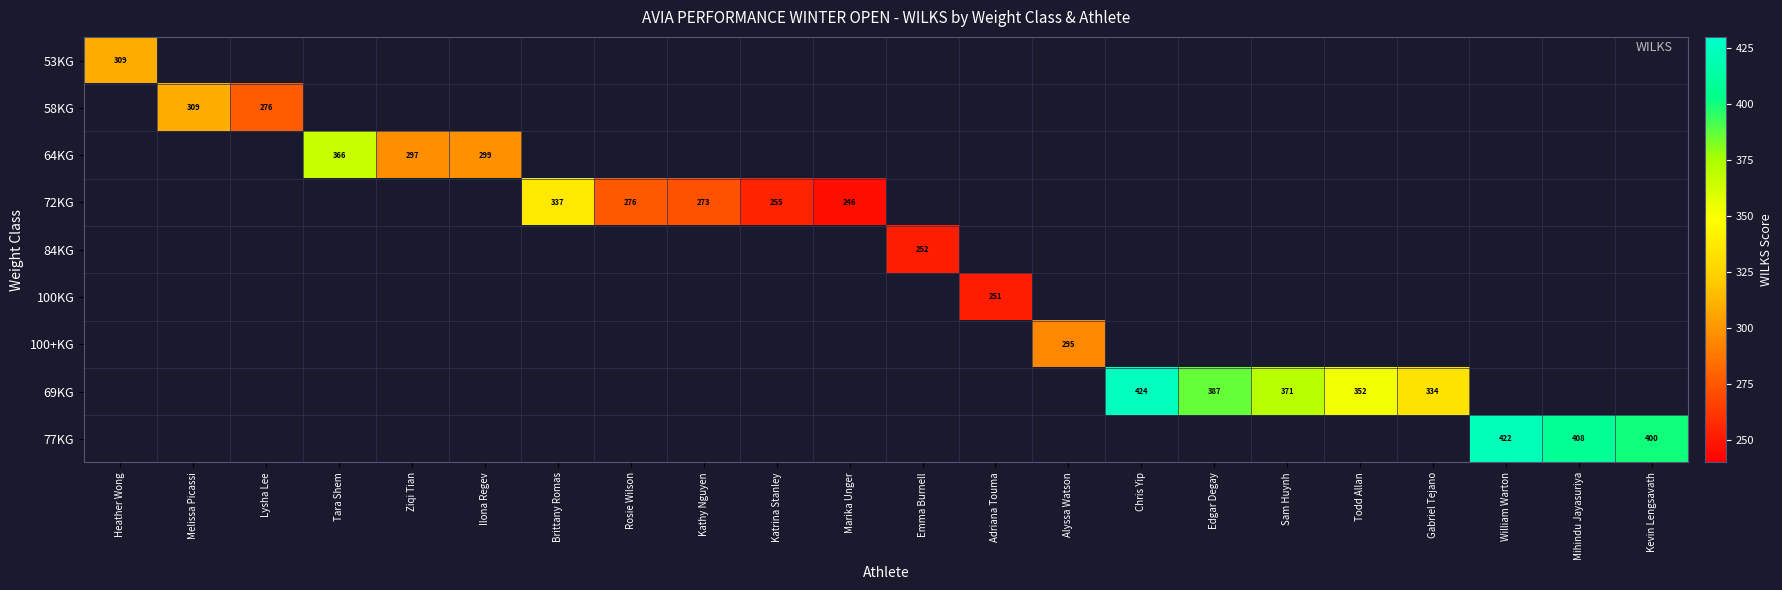

Is it true that 72KG equals 255.0 at Katrina Stanley?

True